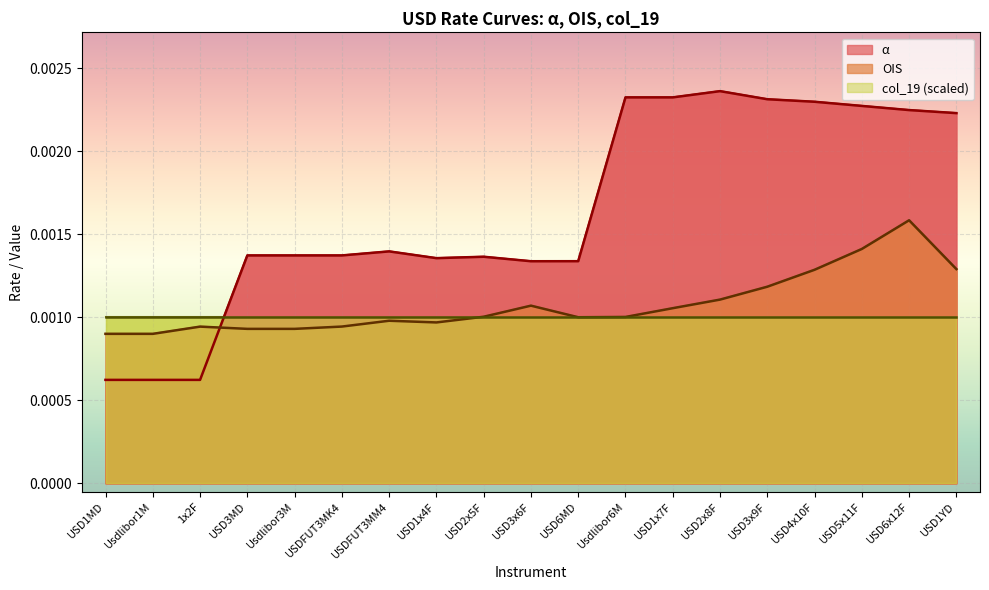

Between Usdlibor1M and USD2x8F, which series saw the biggest shift?

α